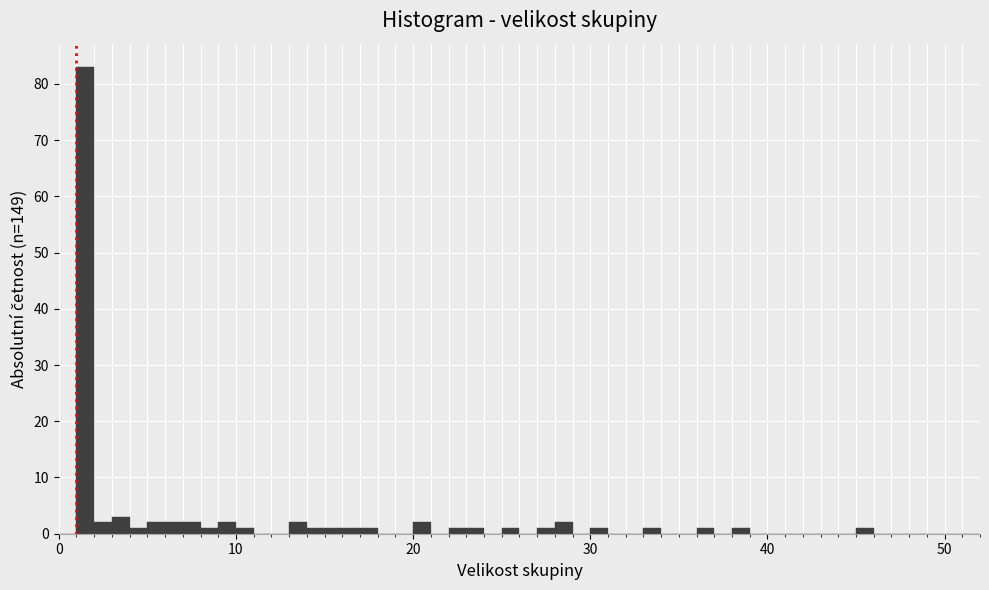

Read against the x-axis, roughly where is the centre of the tallest bar?

2